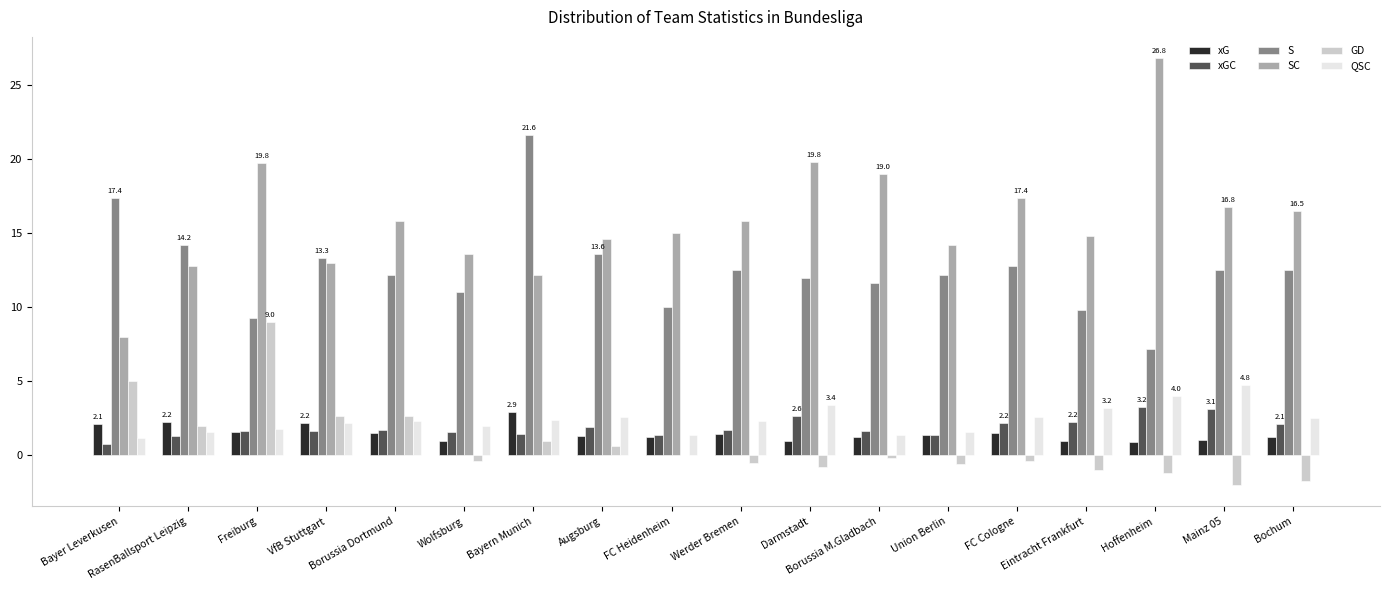

Is the value of QSC at RasenBallsport Leipzig greater than the value of SC at VfB Stuttgart?

No